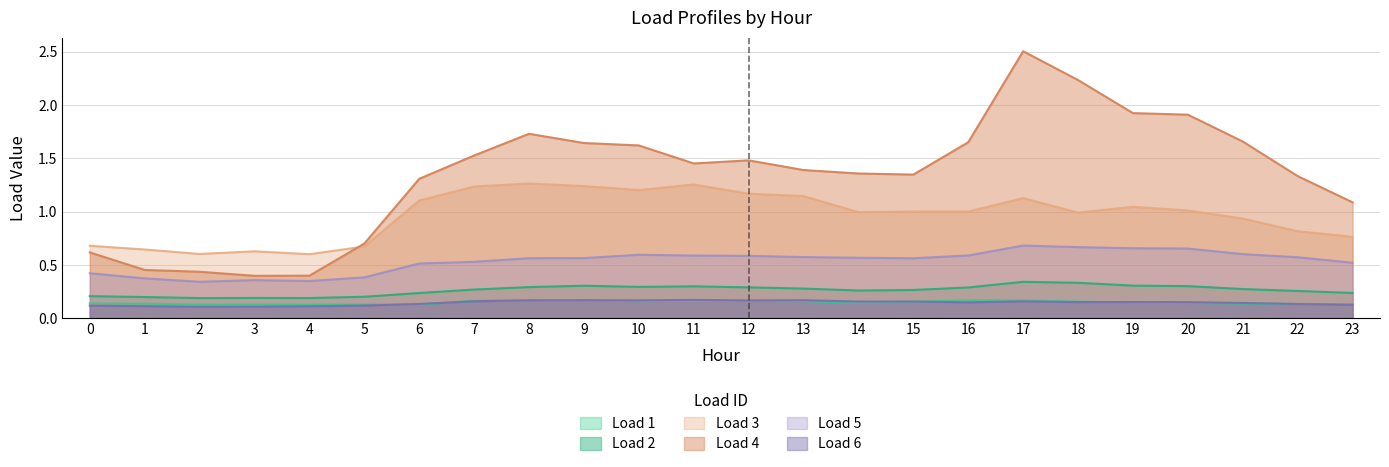

Which series has the largest total across all categories?

Load 4